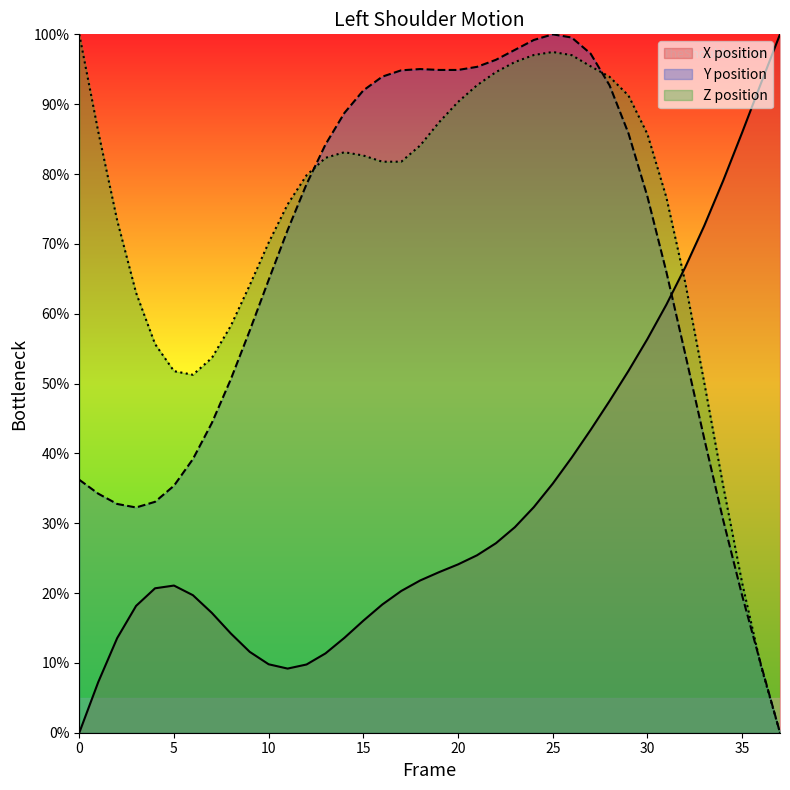

How many distinct data groups are displayed?

3